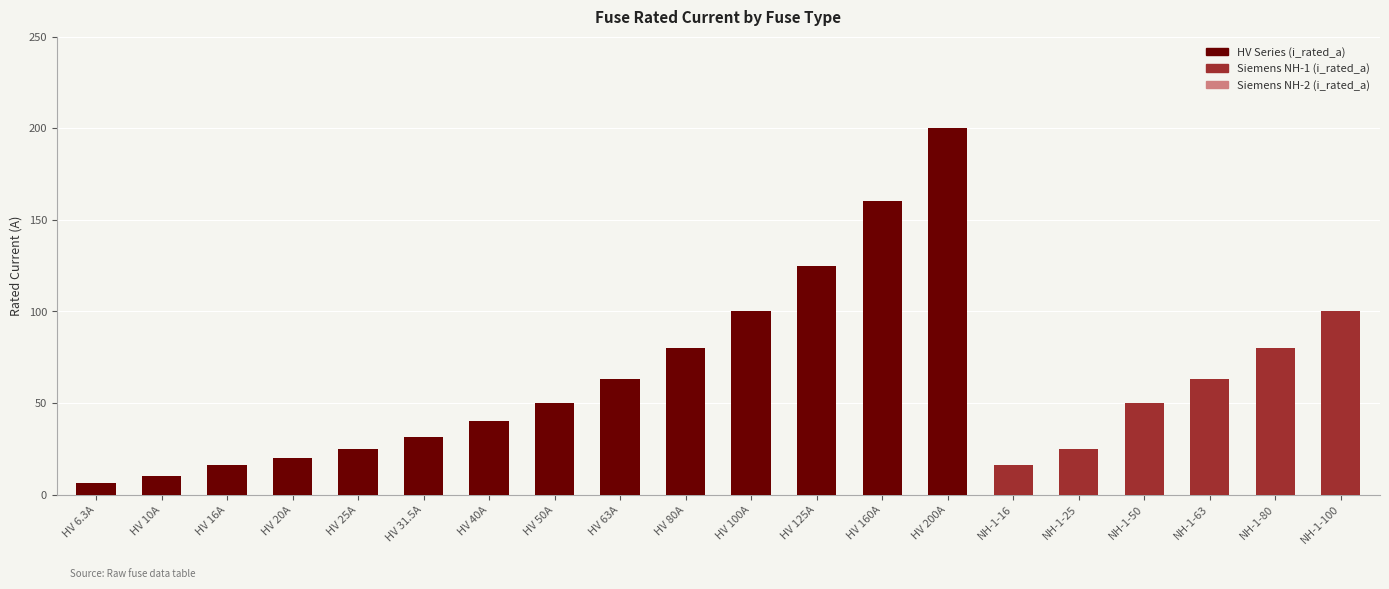

At which category is the sum across all series the highest?

HV 200A